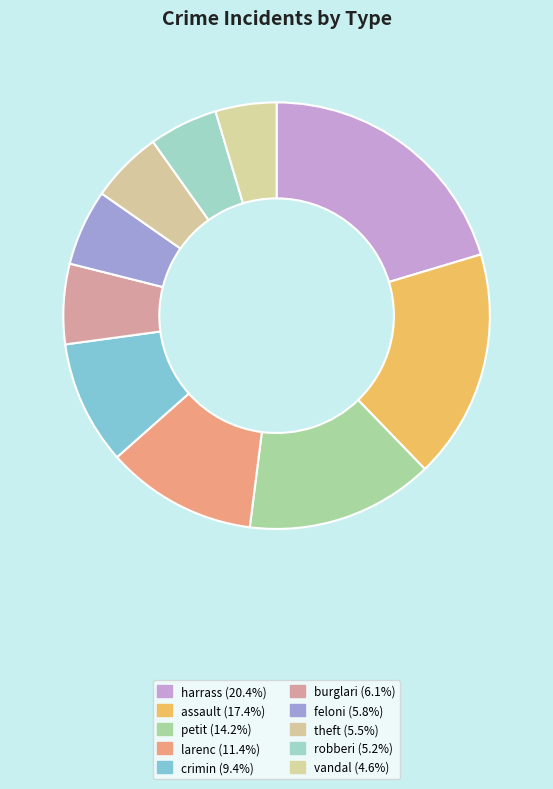

Which slice is the smallest?

vandal